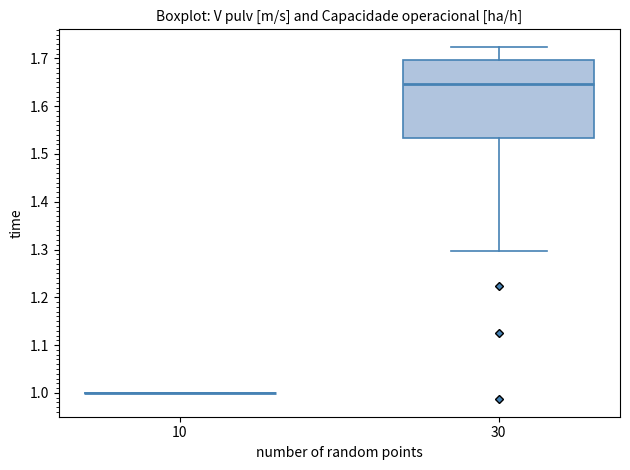

Reading left to right, read every box against the y-axis: the position of its median line, the range the box covers, and the ends of its whiskers. The values are not printed on the chart, so give them approximately, as read against the axis.

10: box collapsed to a line at 1.00, whiskers 1.00 to 1.00
30: median 1.65, box 1.53 to 1.70, whiskers 1.30 to 1.72